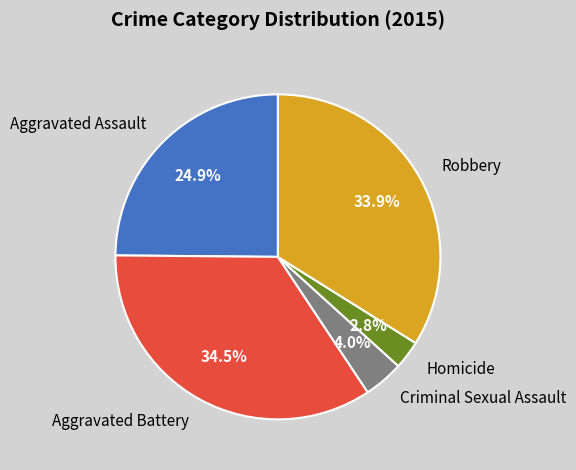

Rank the categories by value from highest to lowest.

Aggravated Battery, Robbery, Aggravated Assault, Criminal Sexual Assault, Homicide